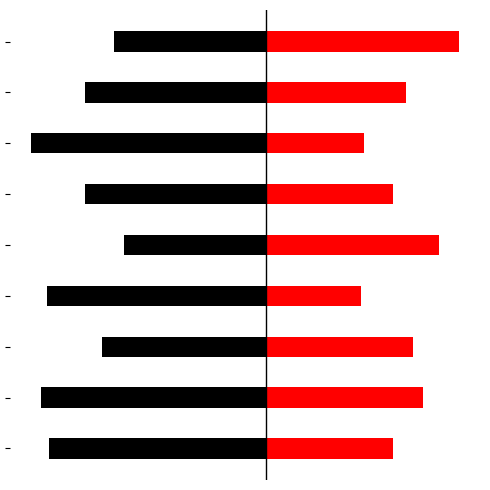

Reading right to left, what are all the values shown in this chart?

A: 8=-13.4	7=-16.0	6=-20.7	5=-16.0	4=-12.5	3=-19.3	2=-14.5	1=-19.9	0=-19.2
B: 8=17.0	7=12.3	6=8.6	5=11.2	4=15.2	3=8.3	2=12.9	1=13.8	0=11.2